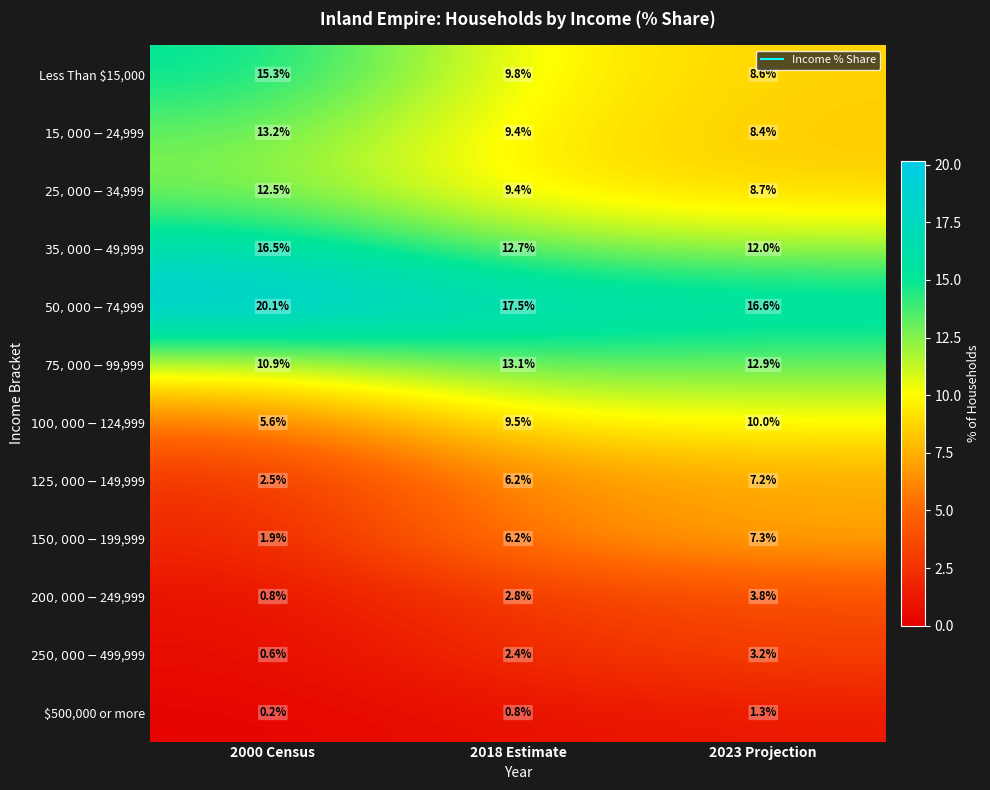

What is the spread (max minus min) of values at 2018 Estimate?

16.7